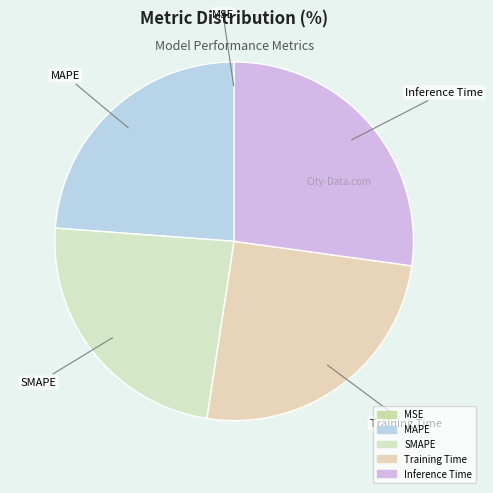

Which category has the biggest portion of the pie?

Inference Time